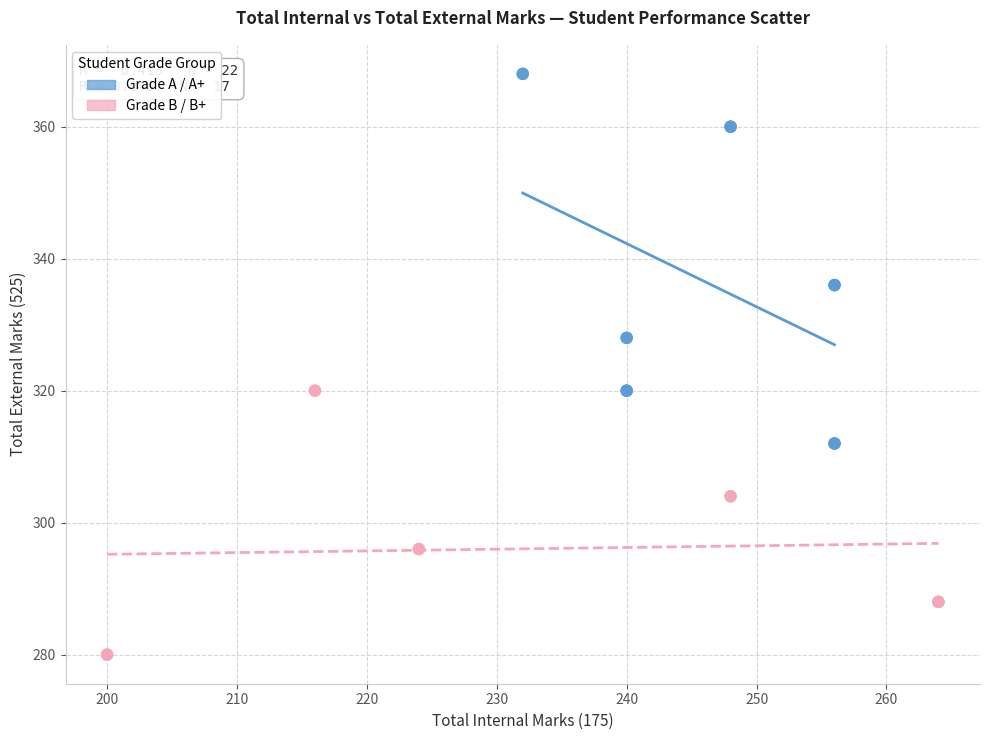

Which series contains the highest Y value?

Grade A / A+